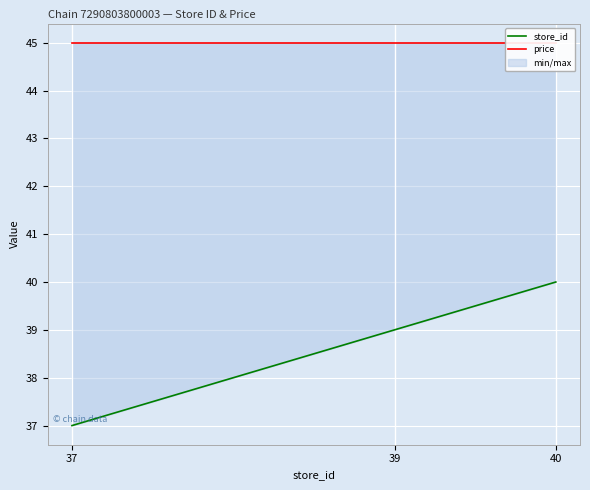

What is the difference between the maximum and minimum values in the store_id series?

3